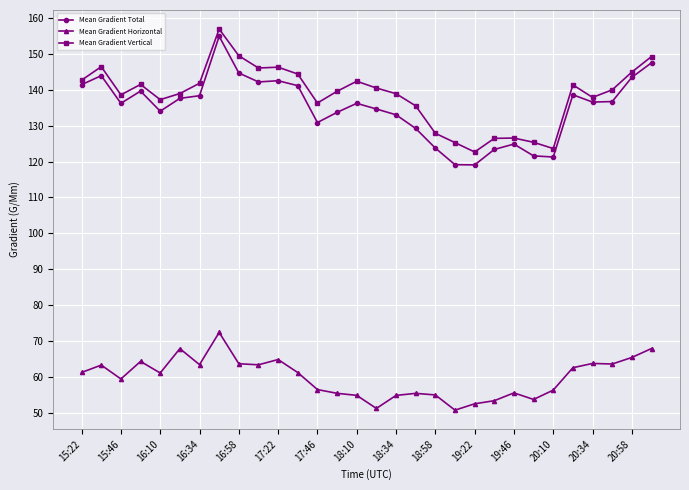

True or false: Mean Gradient Vertical and Mean Gradient Horizontal intersect in this chart.

False